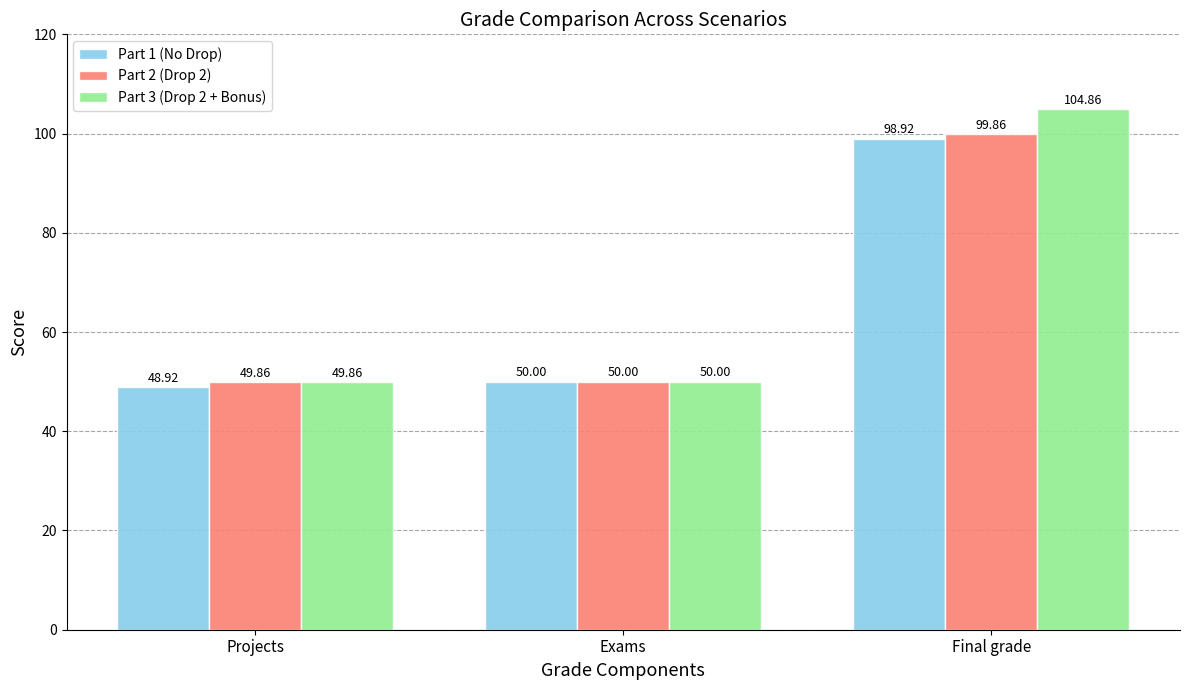

What is the sum of the Part 1 (No Drop) values at Projects and Exams?

98.9